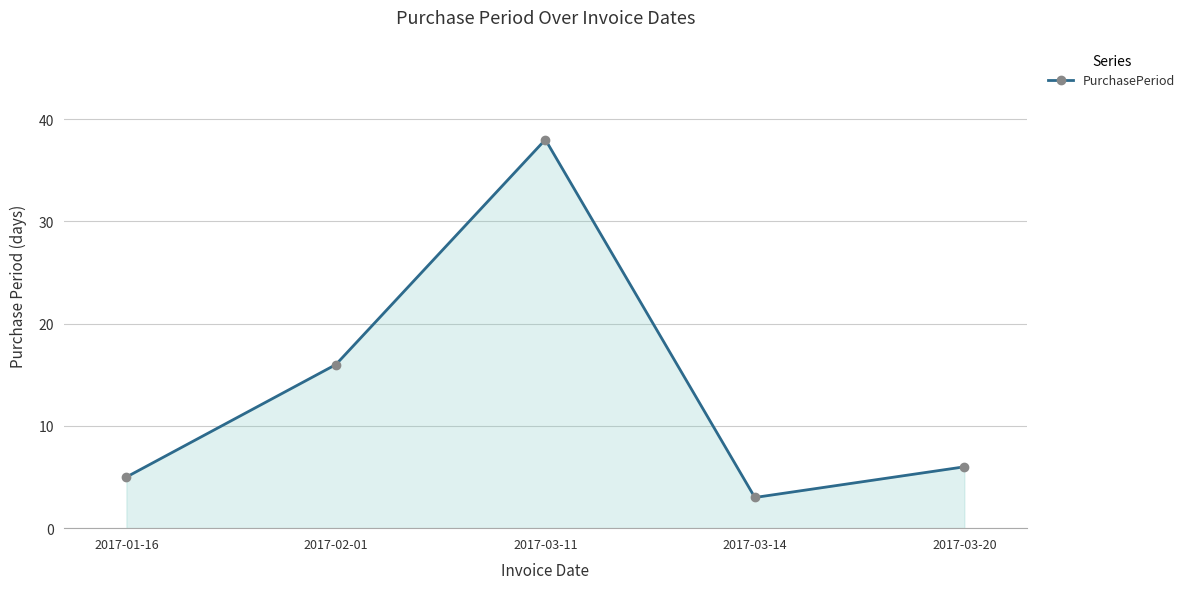

What is the label of the 3rd point from the right?

2017-03-11